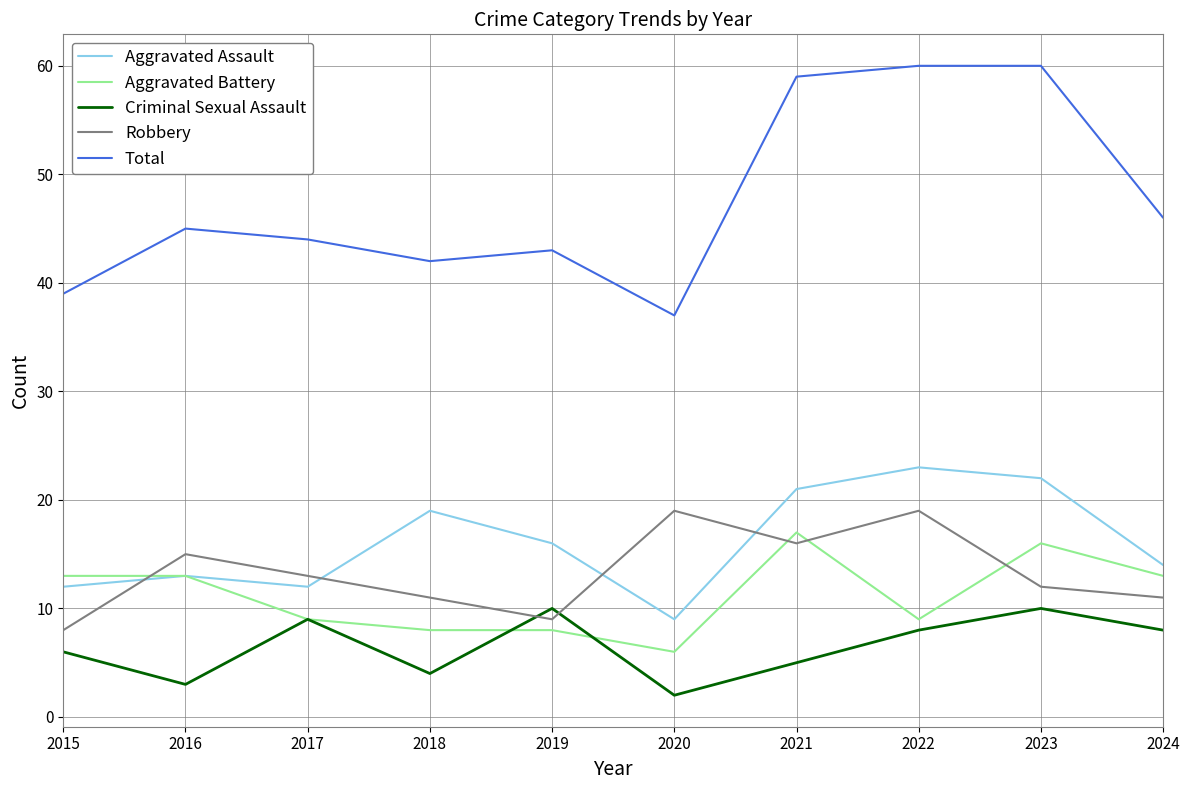

Where does the Aggravated Assault series first go above 16?

2018